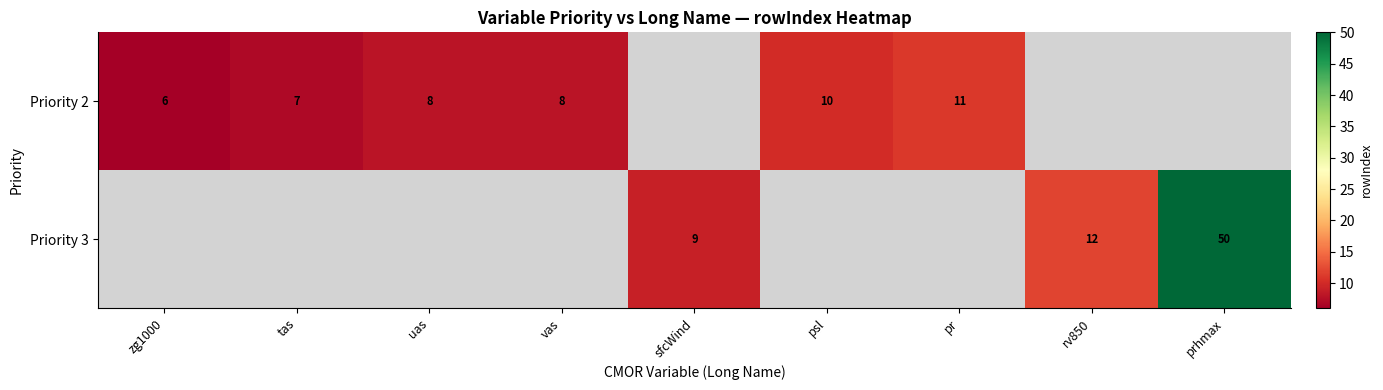

At how many categories does at least one series exceed 16?

1